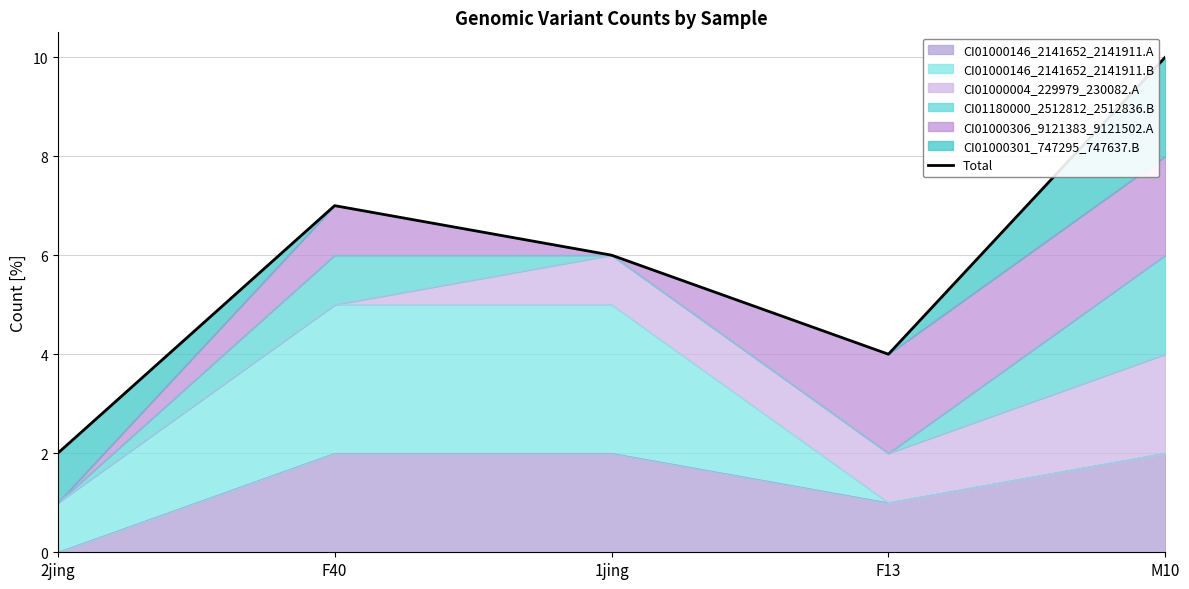

True or false: the data shows 5 at M10.

False